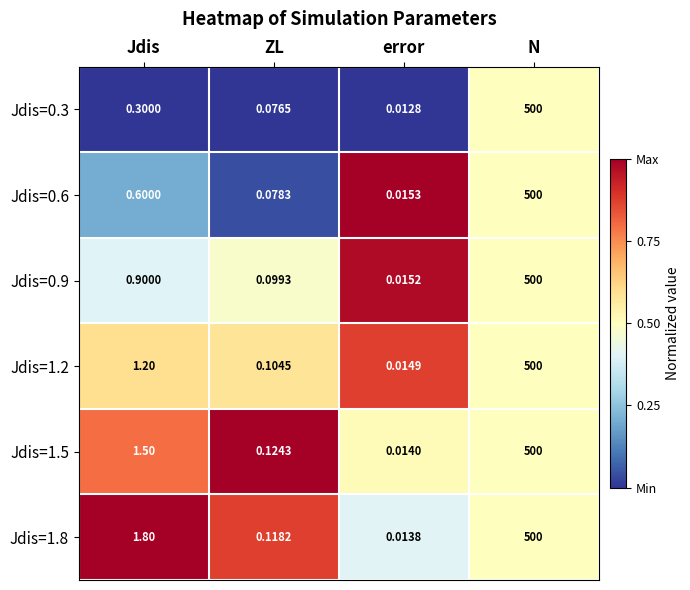

List the labels in order of Jdis=1.2 value, largest first.

N, Jdis, ZL, error